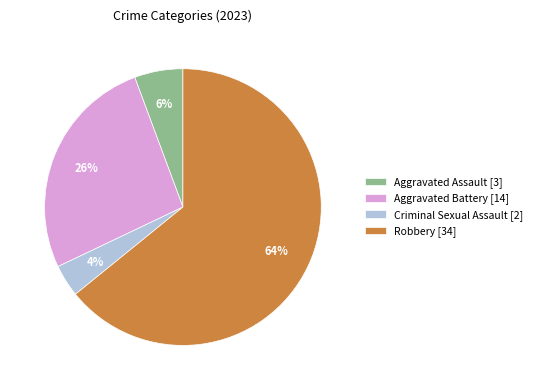

What is the majority slice?

Robbery